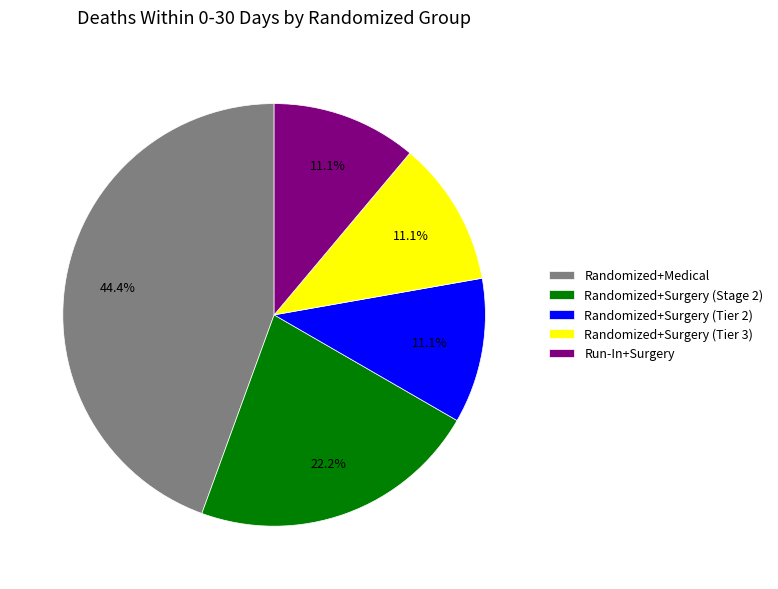

What is the ratio of the value at Randomized+Surgery (Tier 3) to the value at Run-In+Surgery?

1.0